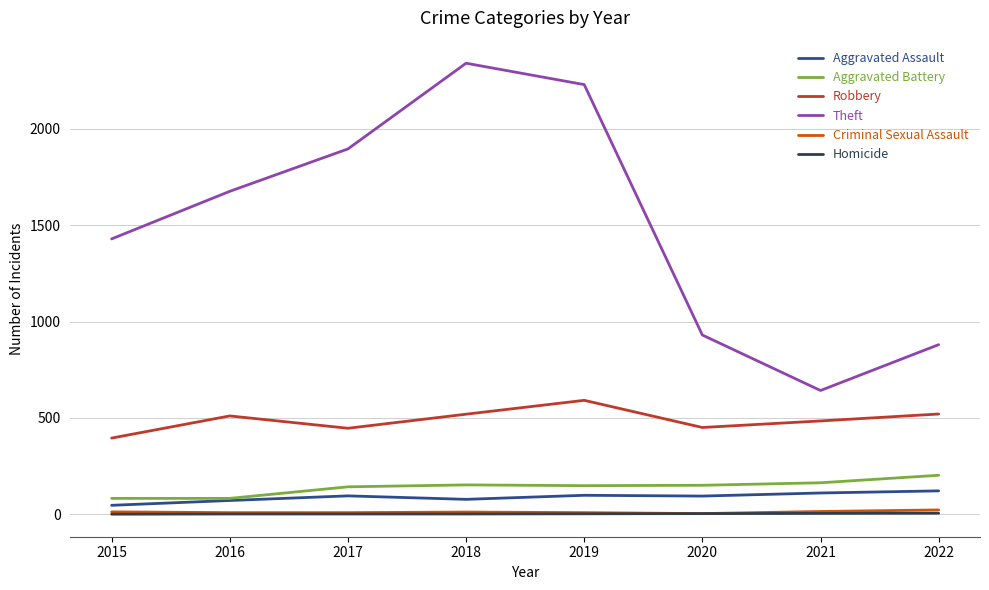

Which category has the highest value across all series?

2018